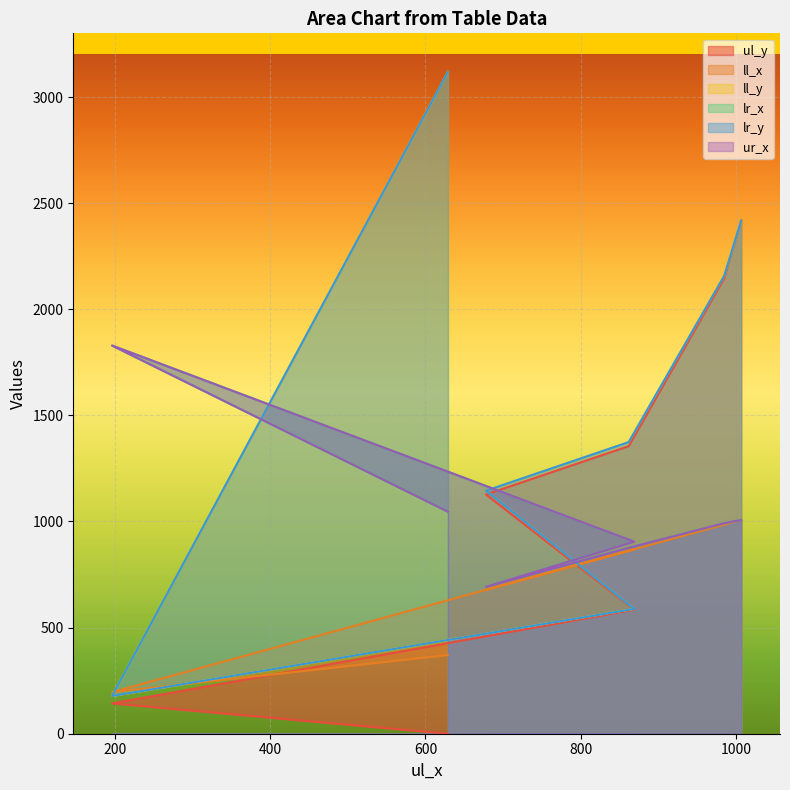

How many data points in ll_x are less than 862?

3